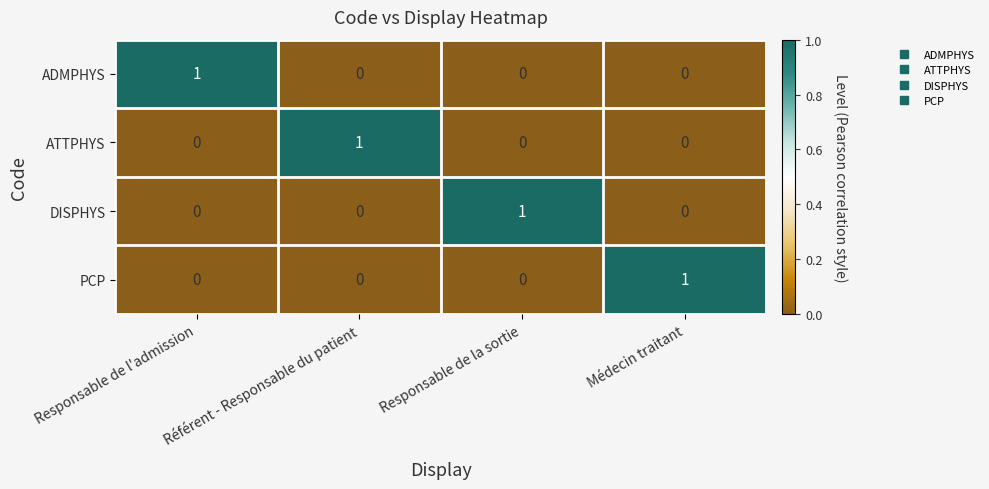

Is it true that ATTPHYS equals 0 at Responsable de l'admission?

True